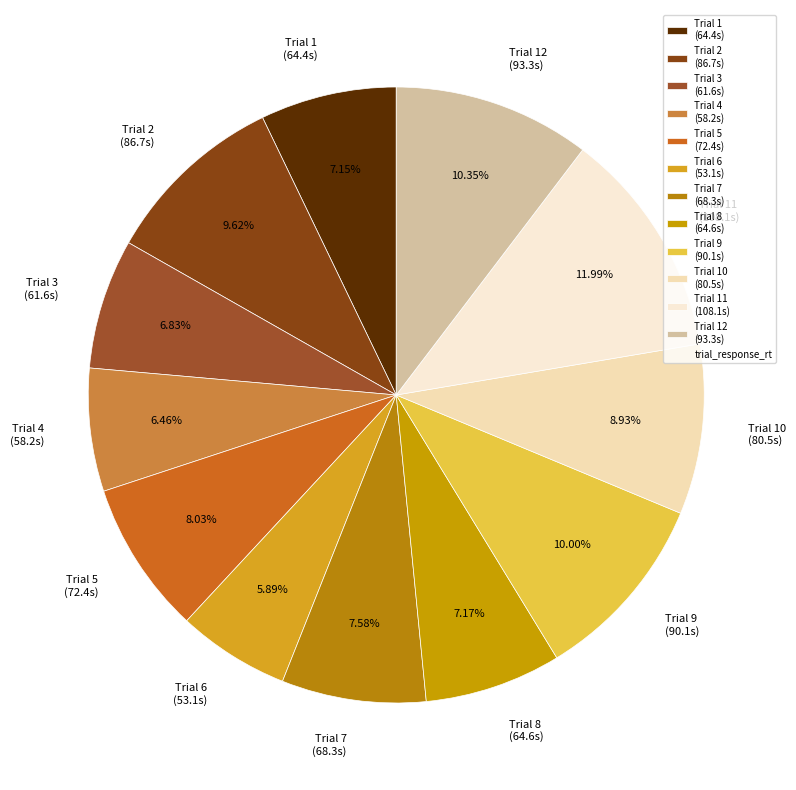

Is the sum of Trial 1 (64.4s) and Trial 8 (64.6s) greater than half?

No